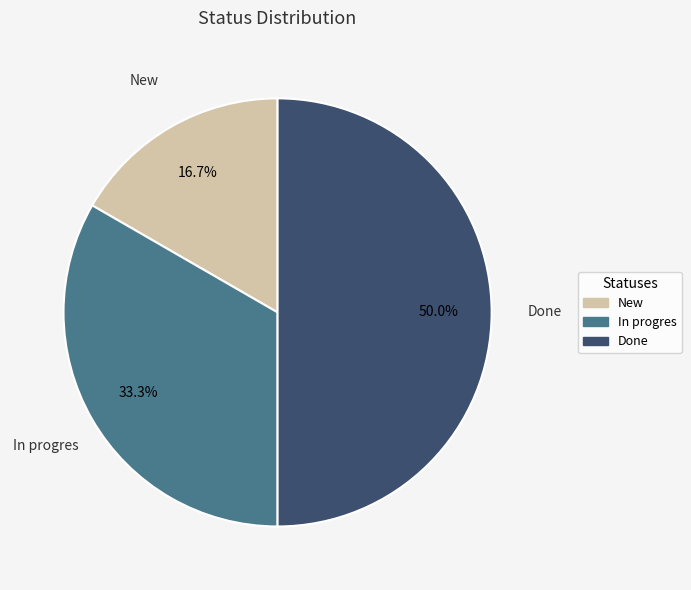

Count the number of slices in the pie.

3